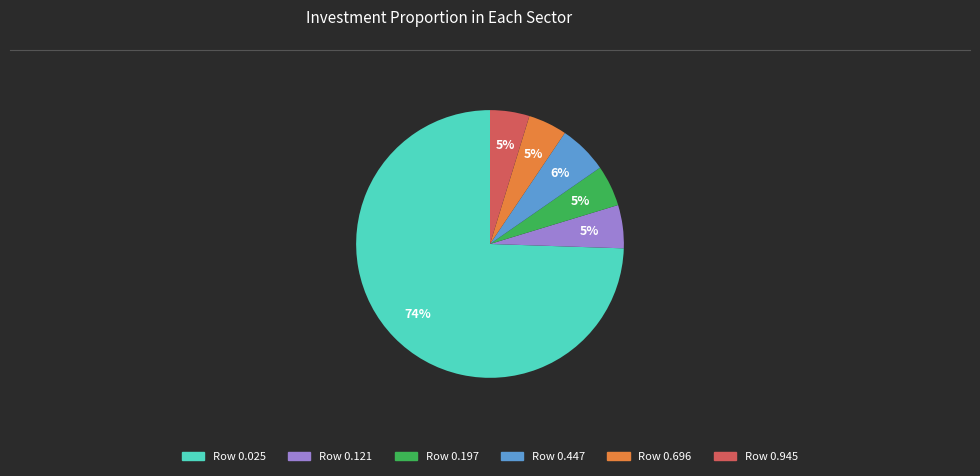

Is there a majority slice in this chart?

Yes